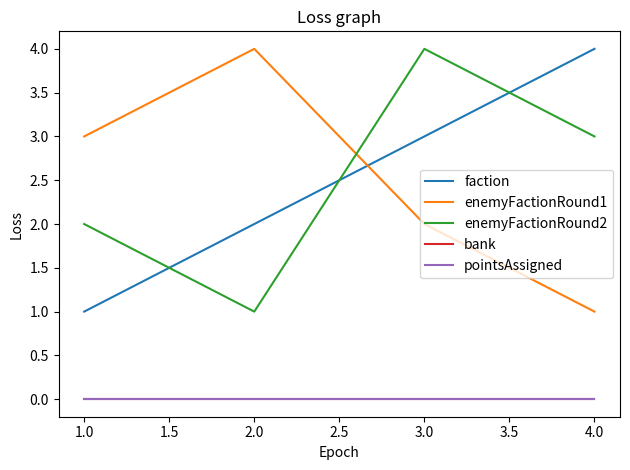

What is the value of the enemyFactionRound2 point at the 3rd from the left?

4